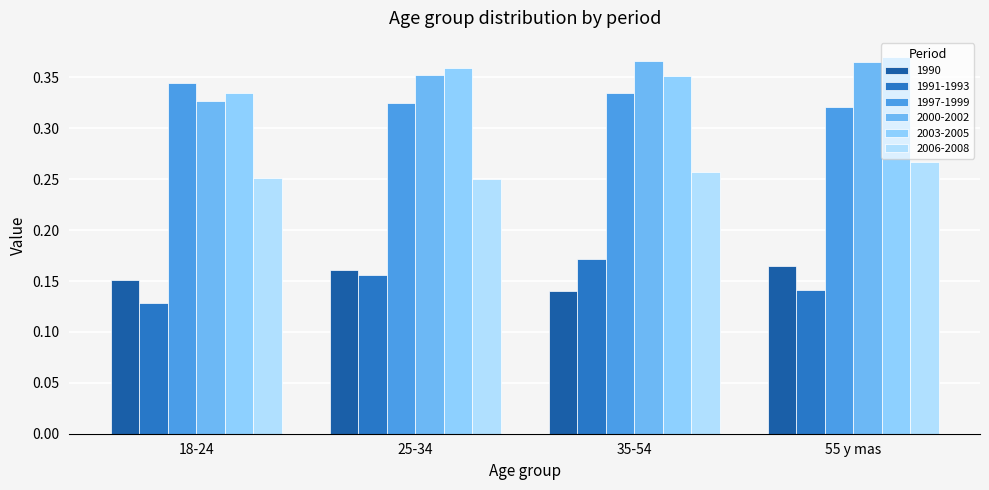

True or false: 1997-1999 has a value of 0.5 at 55 y mas.

False